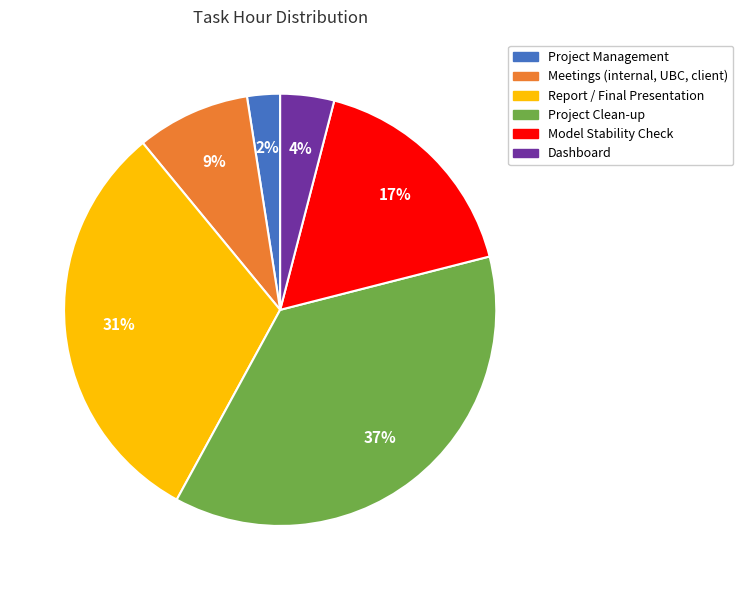

Does any single category account for the majority?

No